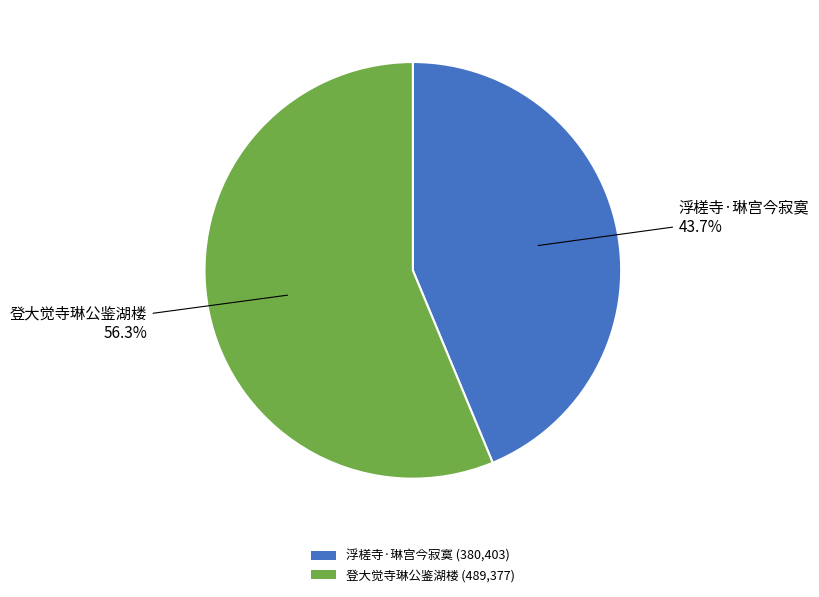

Which category has the smallest portion of the pie?

浮槎寺·琳宫今寂寞